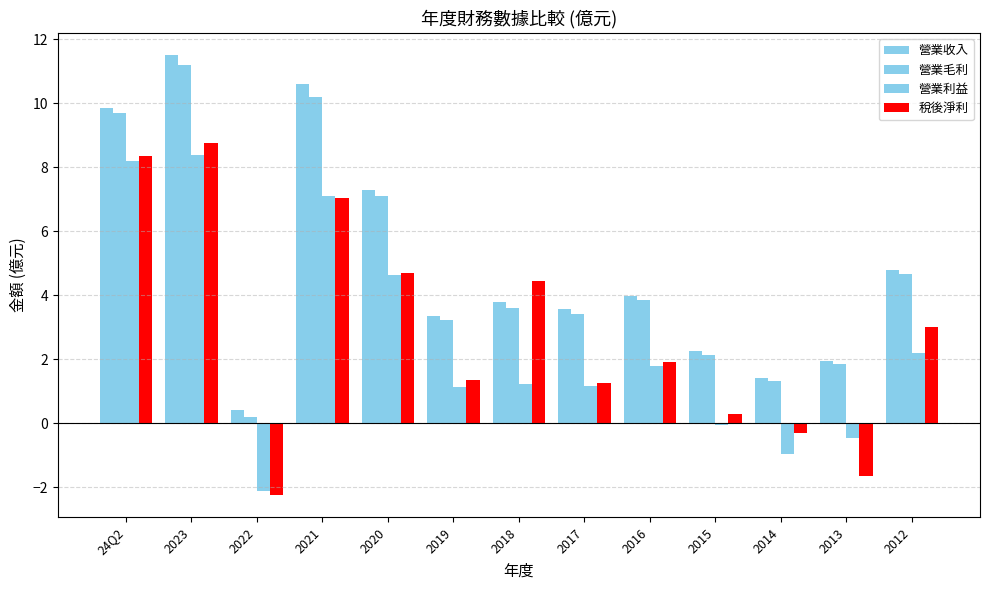

How many values in 稅後淨利 are below zero?

3